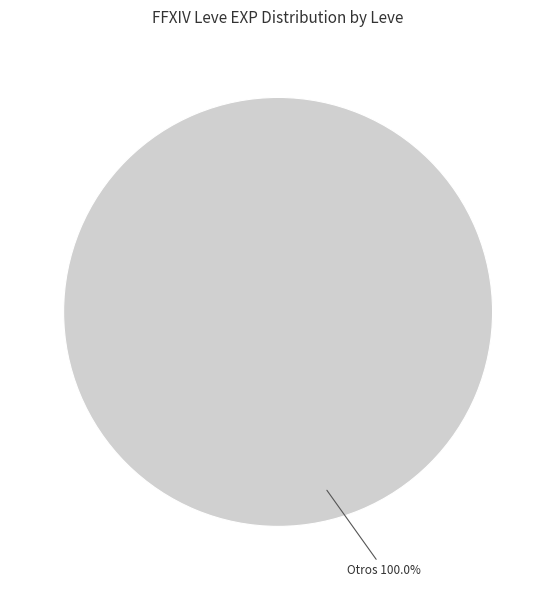

Is there any slice that represents more than half of the pie?

No